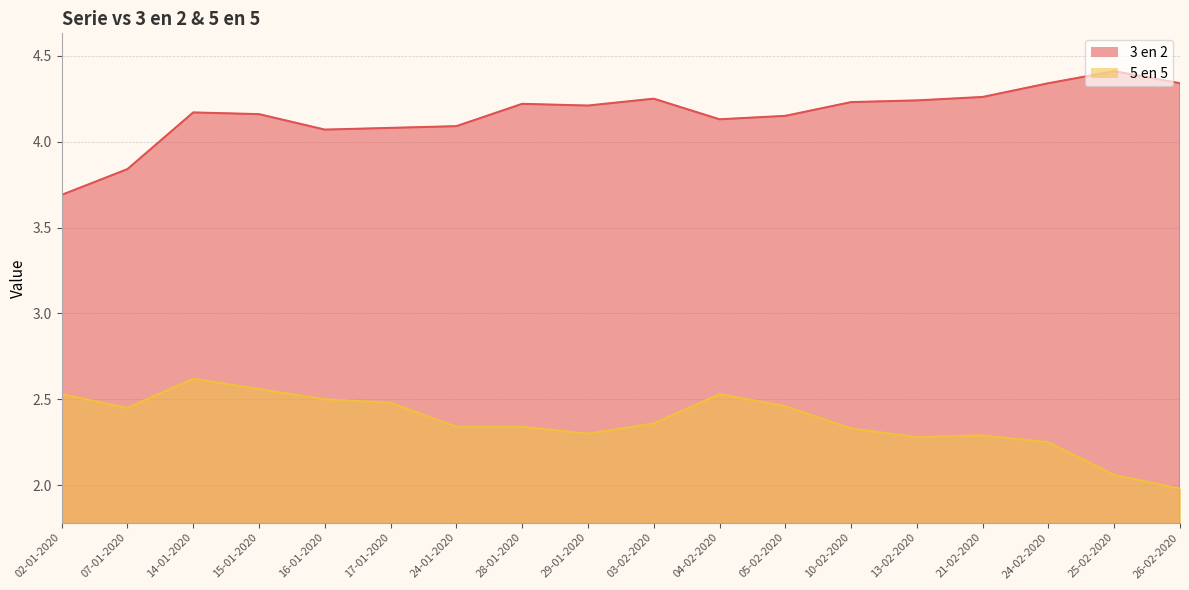

List the series in order of their overall mean, highest first.

3 en 2, 5 en 5